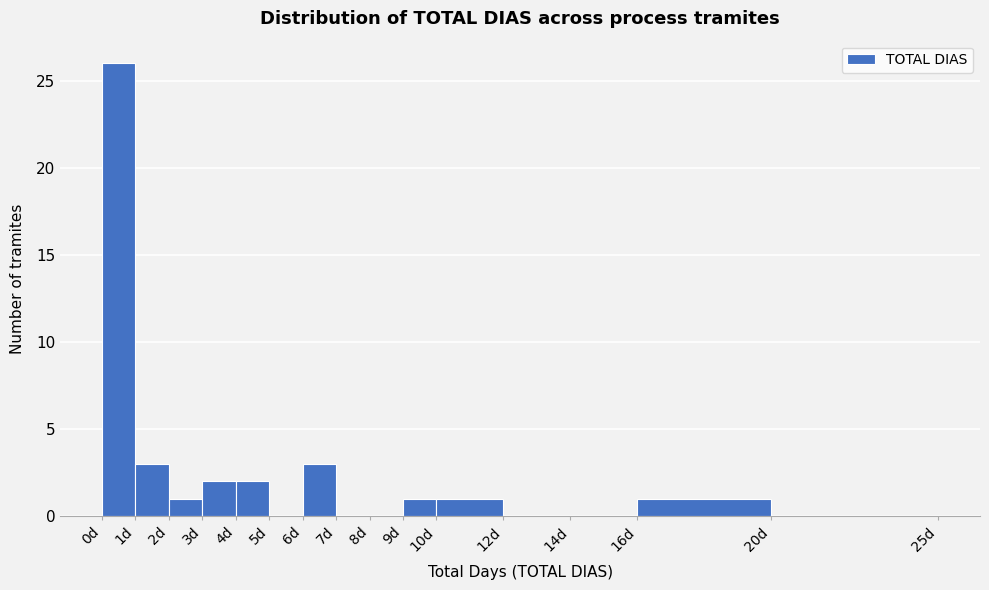

Over which range of the x-axis is the bar tallest?

0 to 1